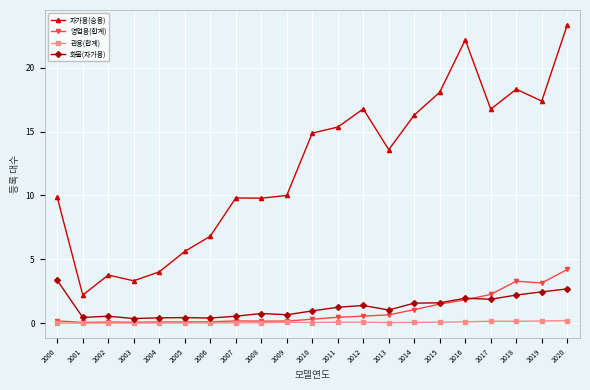

After their last crossing, which series has the higher values: 영업용(합계) or 화물(자가용)?

영업용(합계)